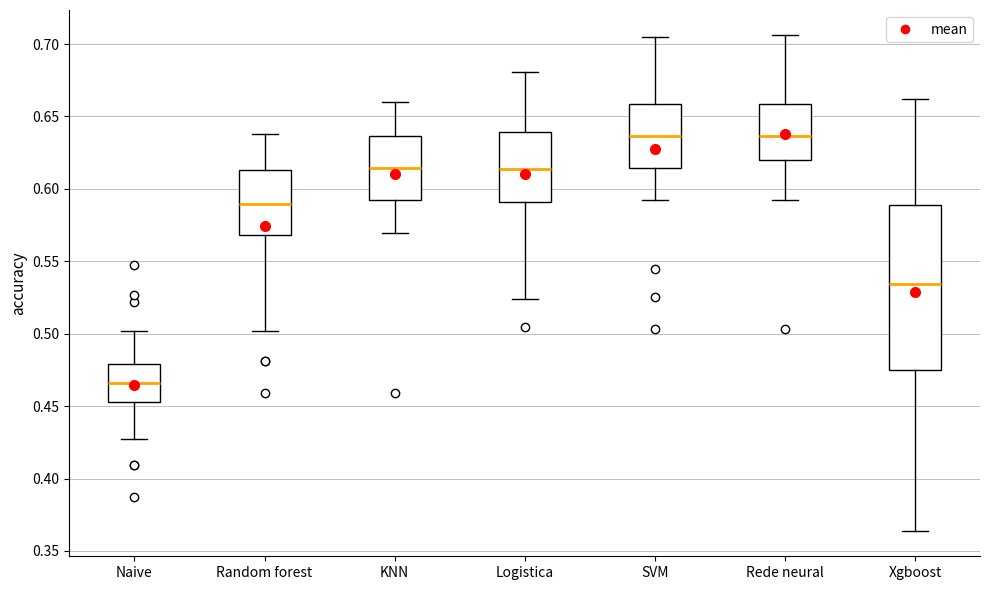

Reading left to right, transcribe this box plot: for each box, give where its median line is, the range the box spans, and where its two whiskers end, as read against the y-axis. The values are not printed on the chart, so give them approximately, as read against the axis.

Naive: median 0.465, box 0.455 to 0.480, whiskers 0.425 to 0.500
Random forest: median 0.590, box 0.570 to 0.615, whiskers 0.500 to 0.640
KNN: median 0.615, box 0.590 to 0.635, whiskers 0.570 to 0.660
Logistica: median 0.615, box 0.590 to 0.640, whiskers 0.525 to 0.680
SVM: median 0.635, box 0.615 to 0.660, whiskers 0.590 to 0.705
Rede neural: median 0.635, box 0.620 to 0.660, whiskers 0.590 to 0.705
Xgboost: median 0.535, box 0.475 to 0.590, whiskers 0.365 to 0.660